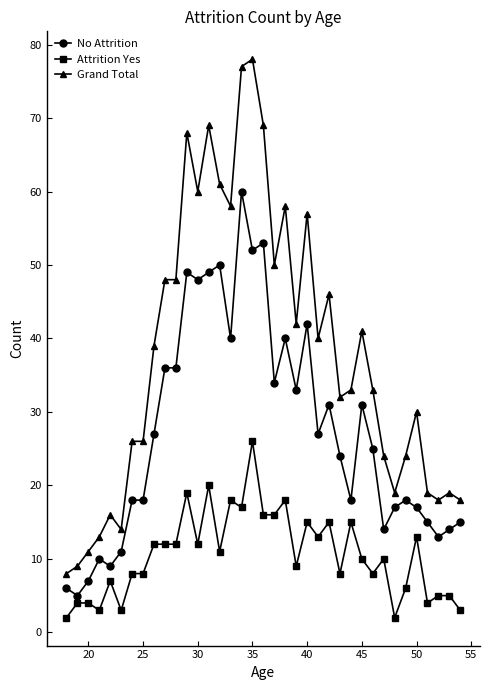

How many categories are shown in the chart?

37